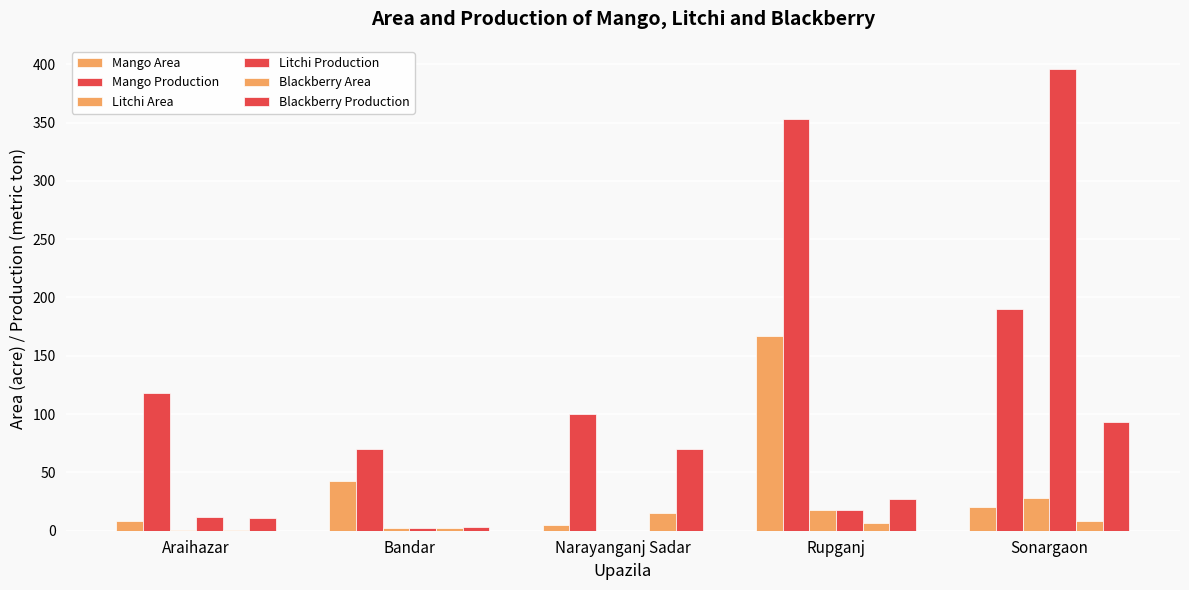

Rank the series by their maximum value, from highest to lowest.

Litchi Production, Mango Production, Mango Area, Blackberry Production, Litchi Area, Blackberry Area